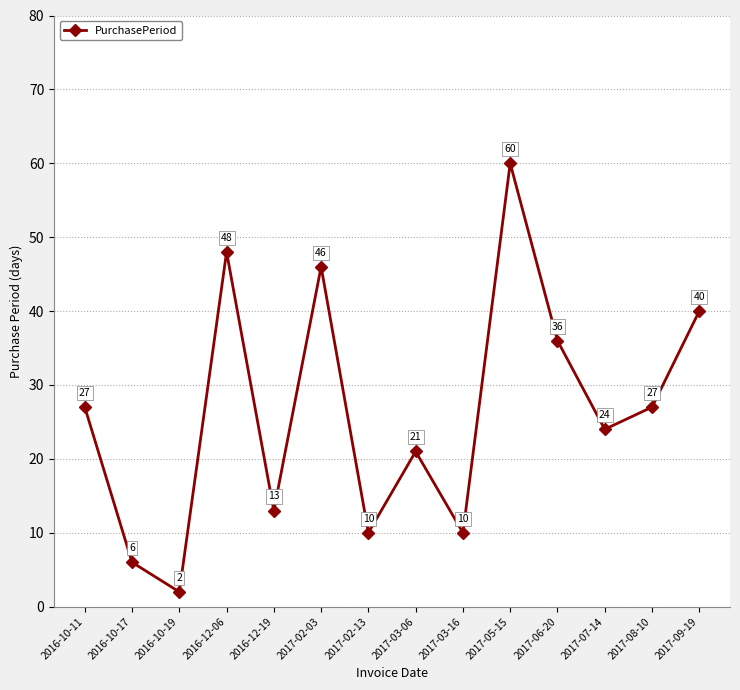

Which category has the highest value across all series?

2017-05-15